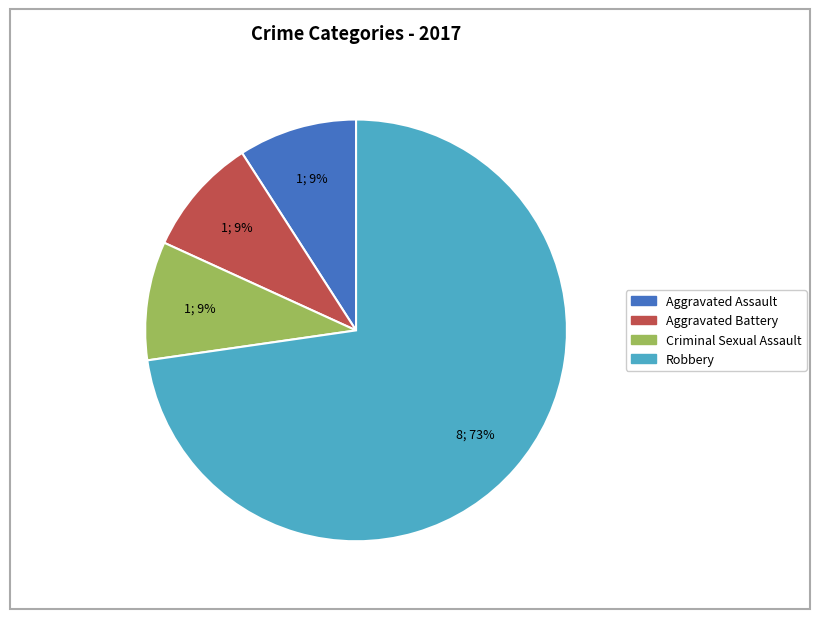

Count the number of slices in the pie.

4